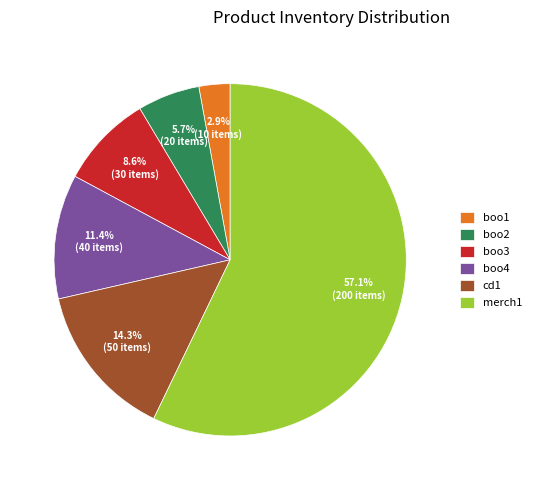

To the nearest percent, what is the combined percentage of boo2 and boo4?

17%